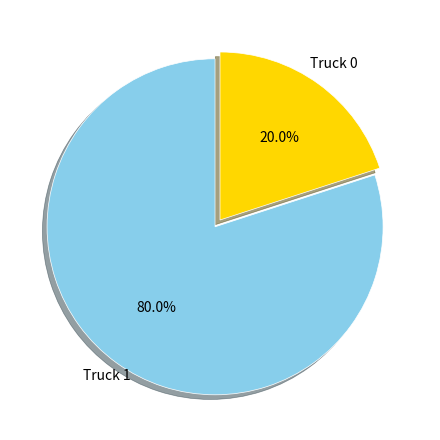

Is there a majority slice in this chart?

Yes